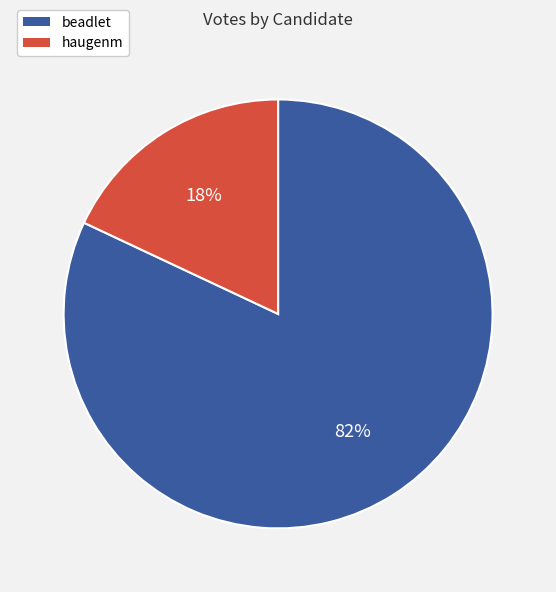

To the nearest percent, what is the combined percentage of haugenm and beadlet?

100%